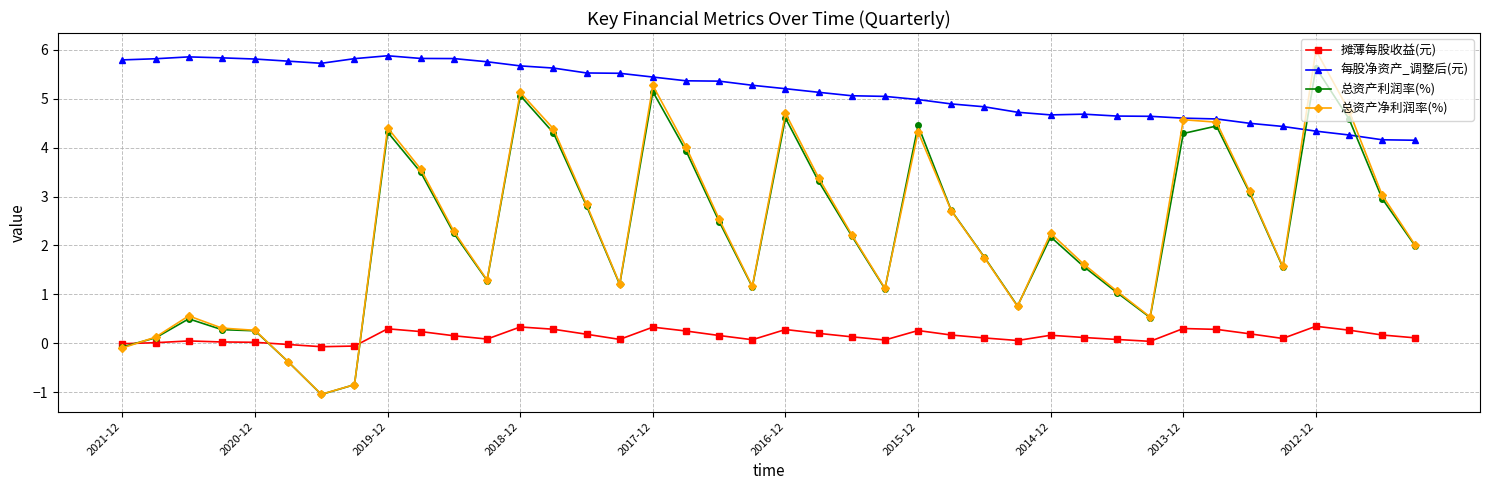

Which series has the largest total across all categories?

每股净资产_调整后(元)